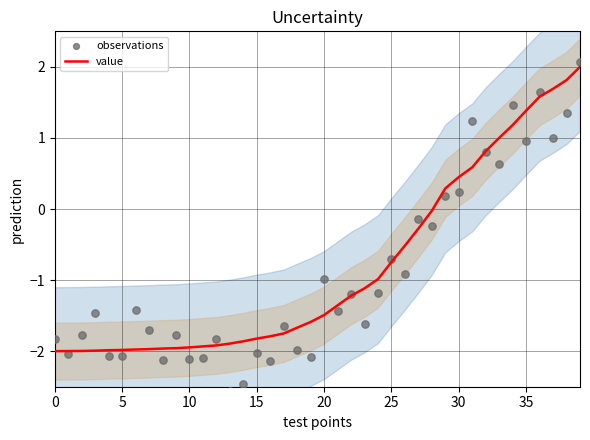

At which category is the sum across all series the highest?

39